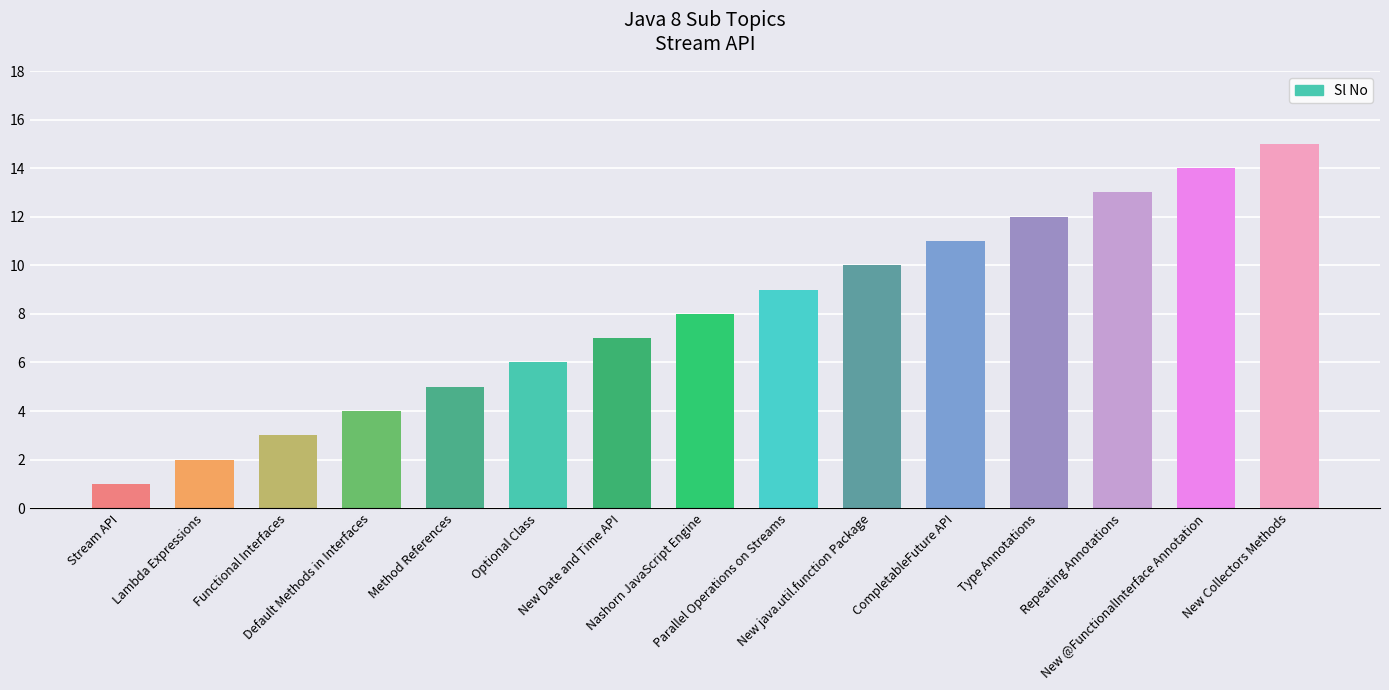

Reading left to right, list all the values displayed in this chart.

1	2	3	4	5	6	7	8	9	10	11	12	13	14	15